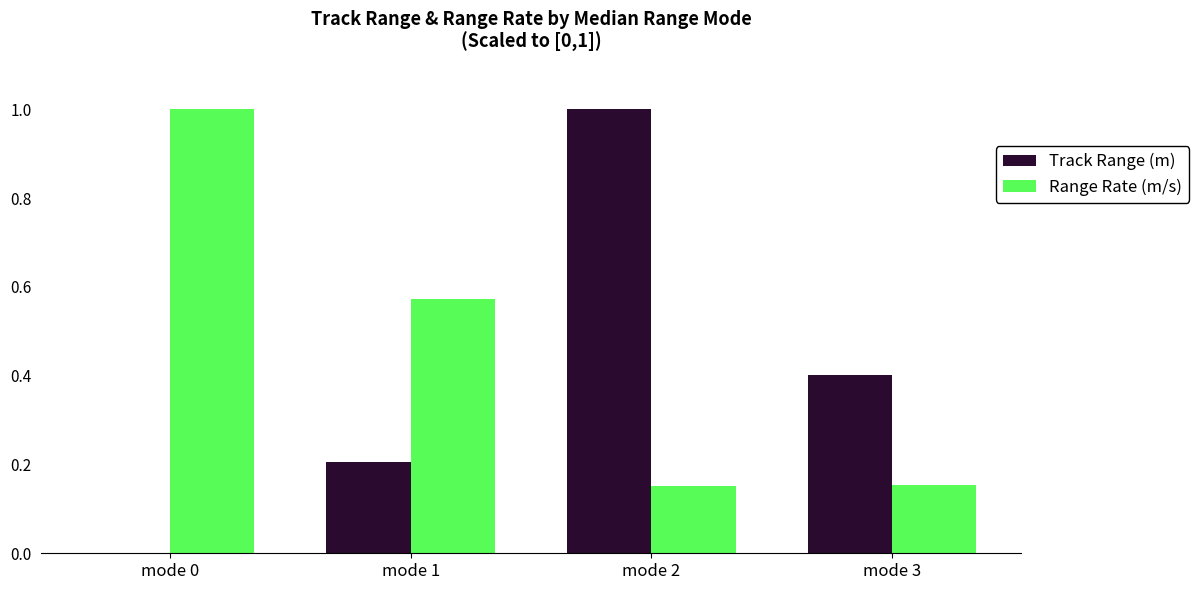

Which series has the largest total across all categories?

Range Rate (m/s)